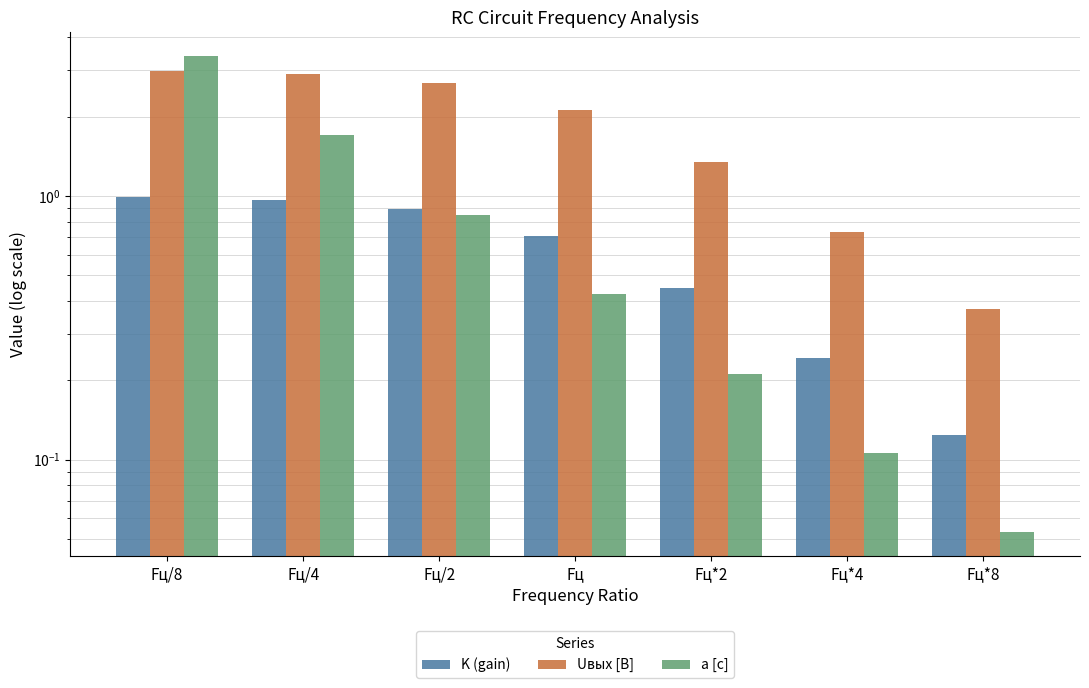

What is the highest value of the Uвых [В] series?

3.0